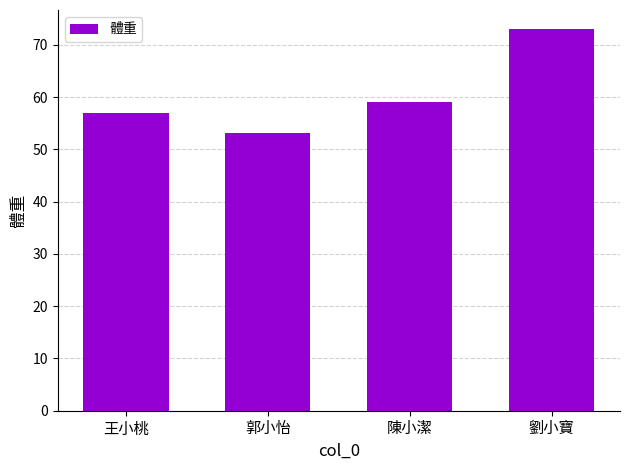

What is the label of the 3rd bar from the right?

郭小怡